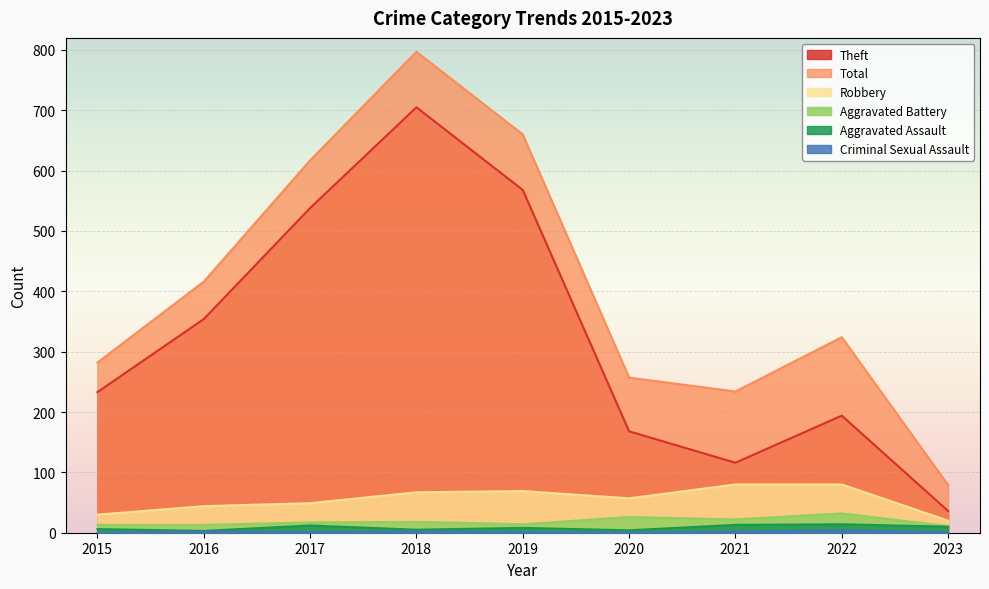

True or false: Criminal Sexual Assault has a value of 1 at 2015.

False